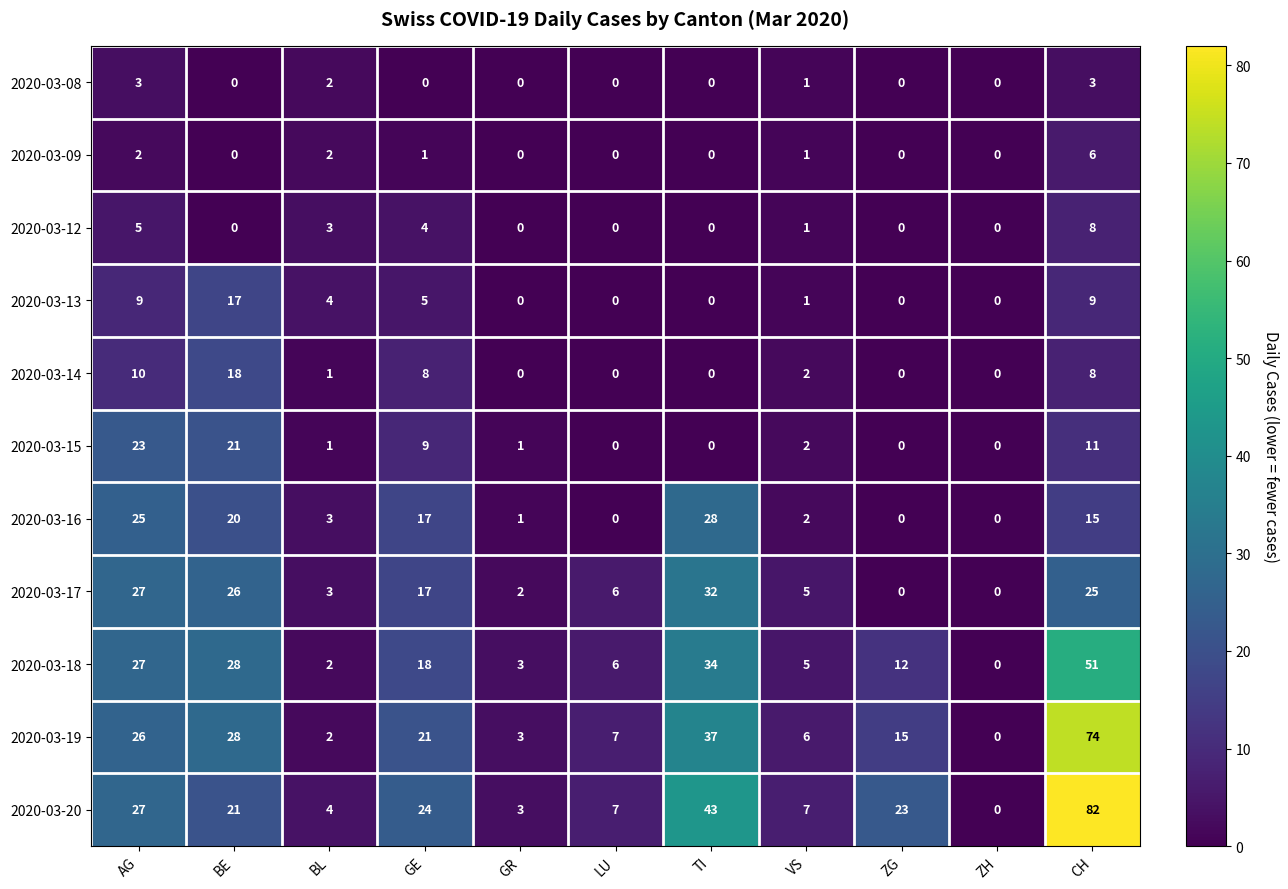

What is the maximum value shown in the chart?

82